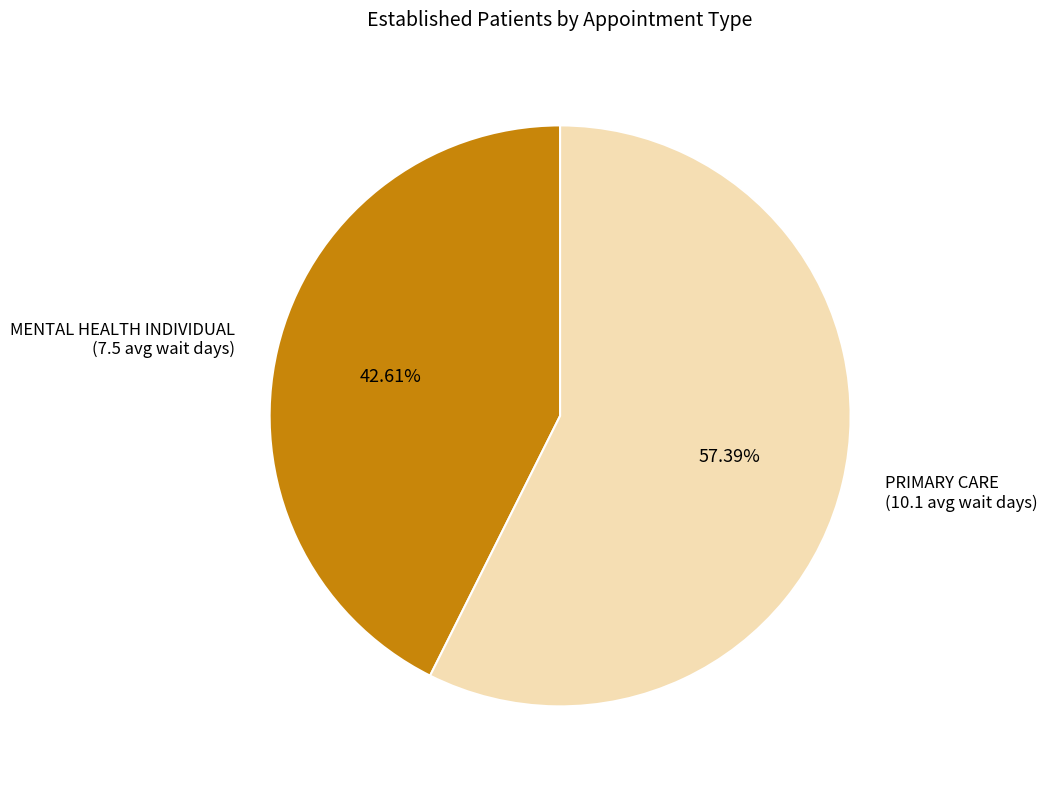

Is it true that PRIMARY CARE is 57% of the pie?

True